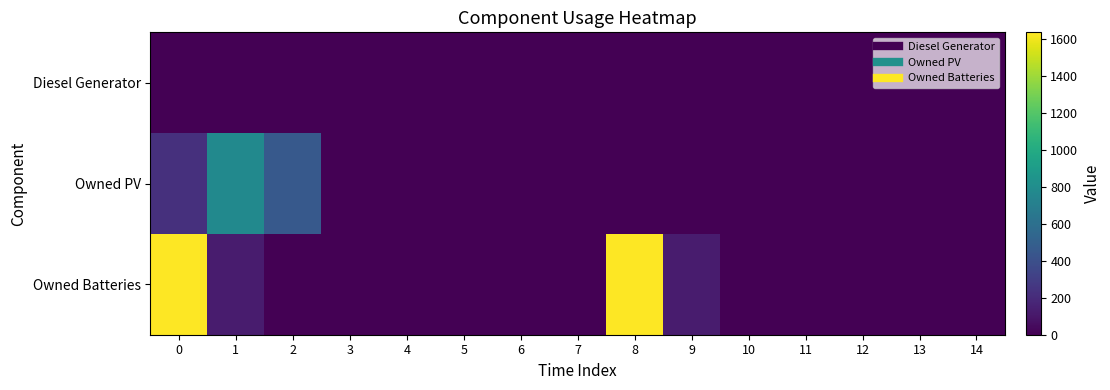

Which series has the widest spread of values?

Owned Batteries